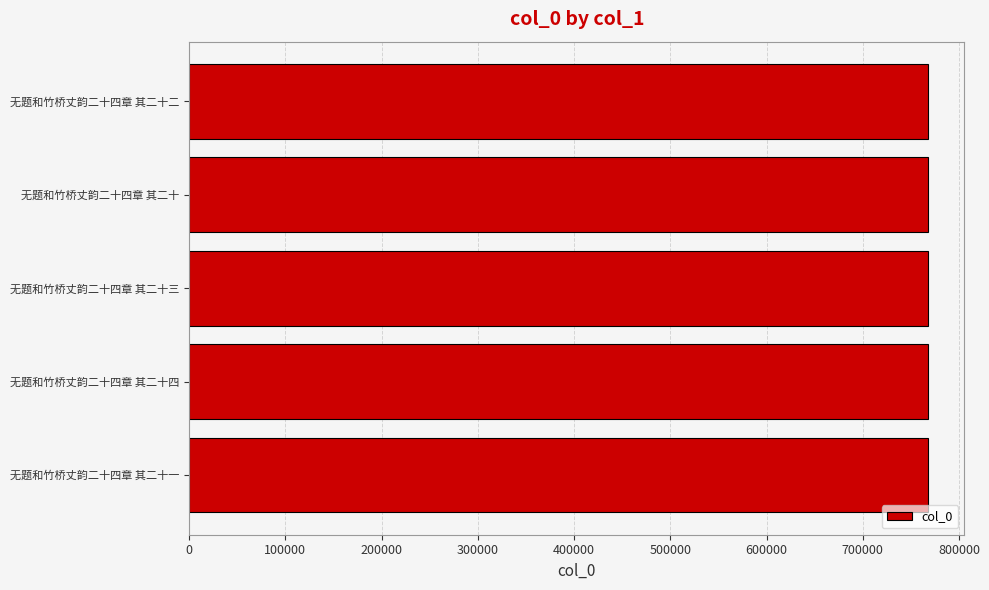

True or false: the data shows 1346216 at 无题和竹桥丈韵二十四章 其二十一.

False